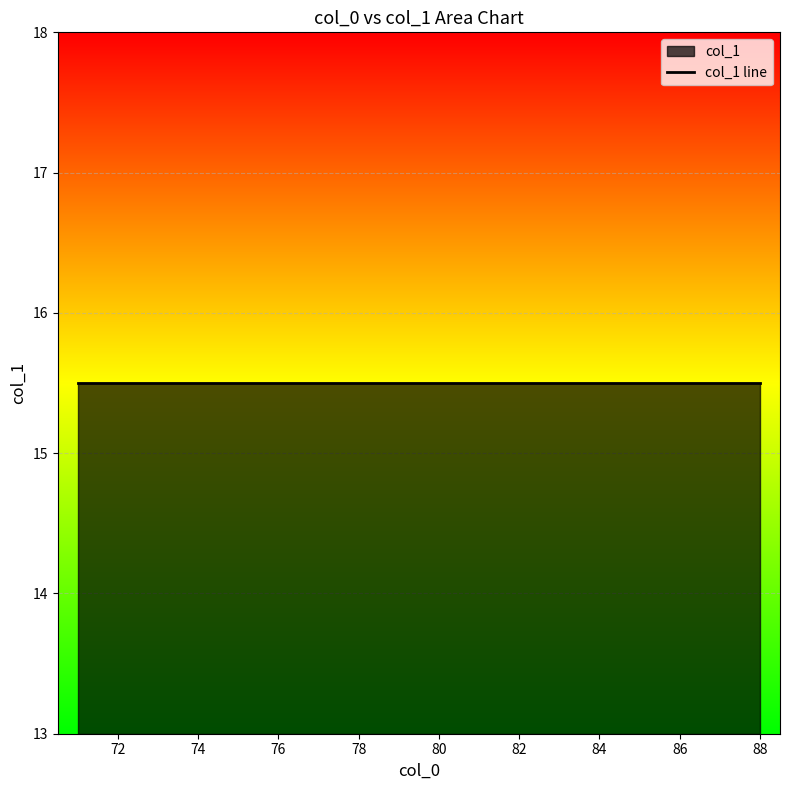

Does the chart display data point markers on the line(s)?

No